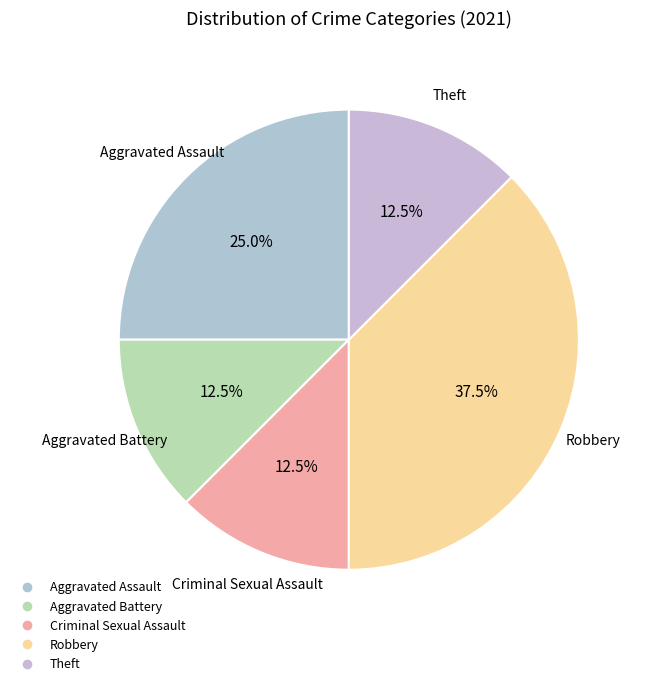

Is there a majority slice in this chart?

No